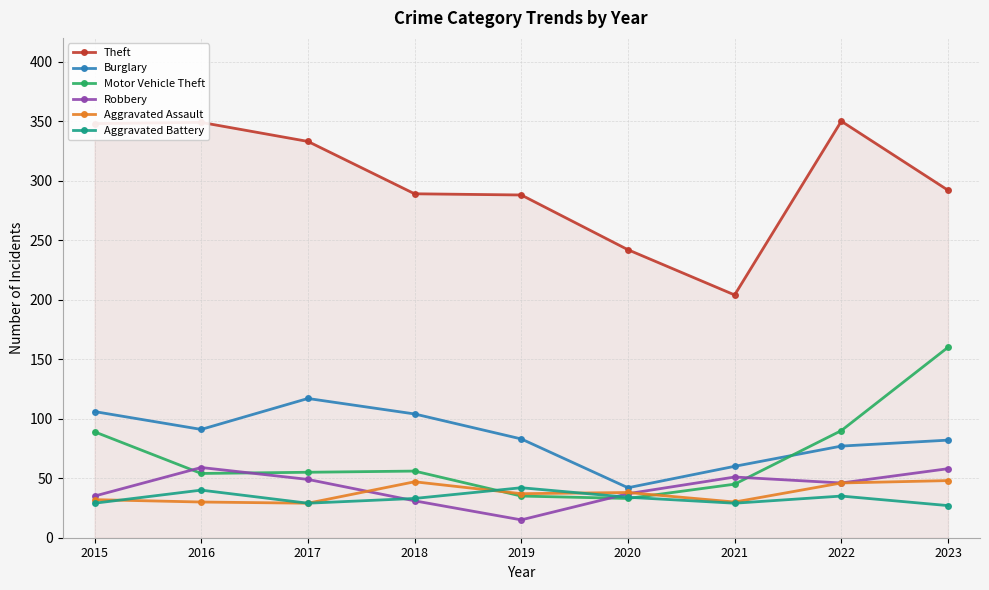

At 2016, list the series in order from largest to smallest.

Theft, Burglary, Robbery, Motor Vehicle Theft, Aggravated Battery, Aggravated Assault